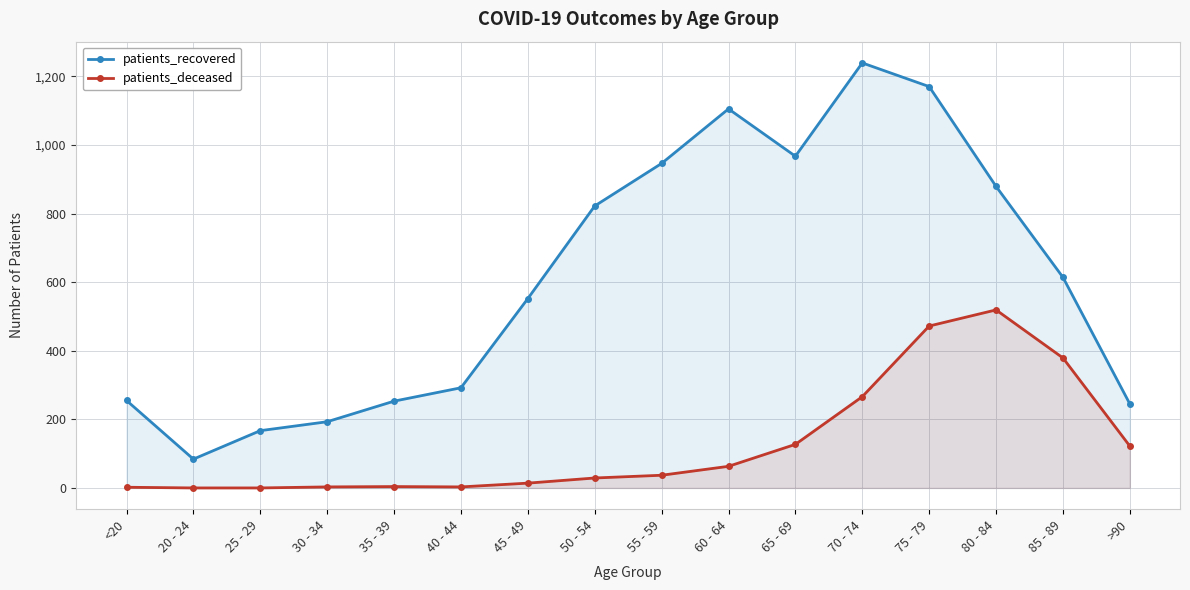

True or false: patients_deceased has a value of 5 at 40 - 44.

False